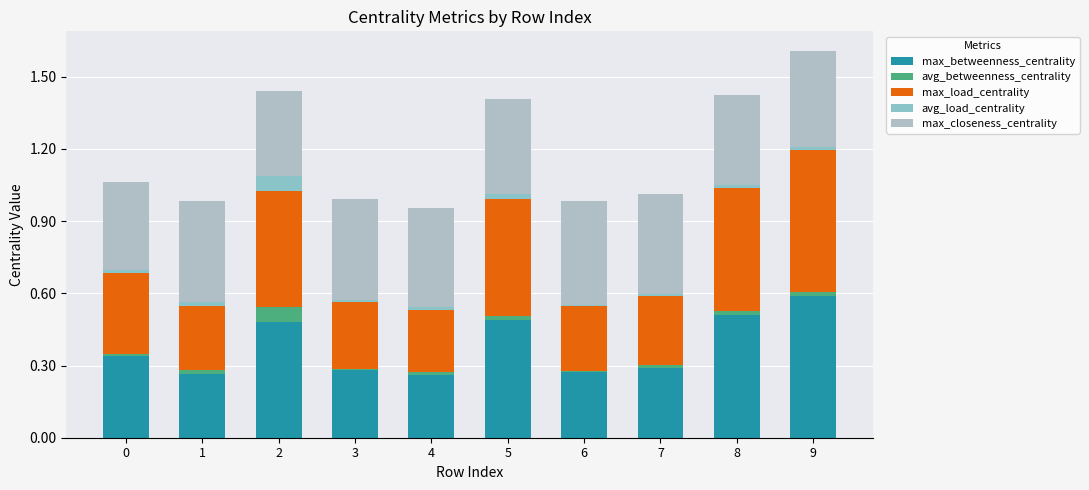

How many avg_betweenness_centrality values are between 0 and 1?

10